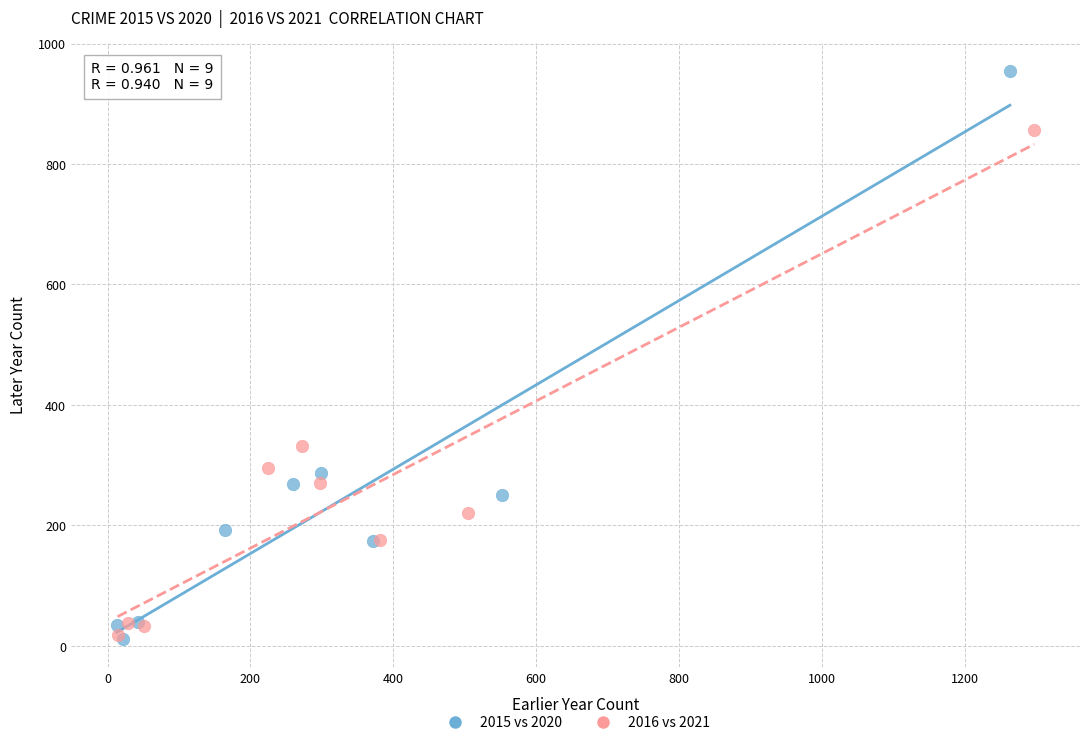

Which series contains the highest Y value?

2015 vs 2020